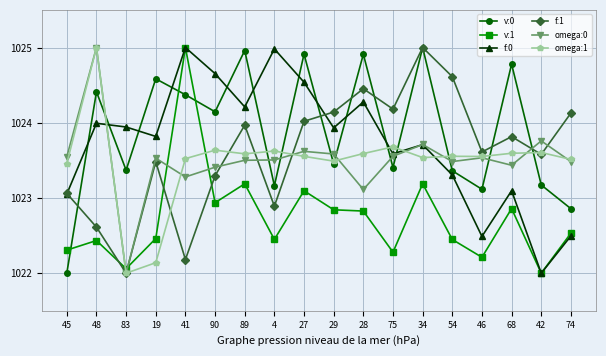

Which series changed the most between 45 and 54?

f:1